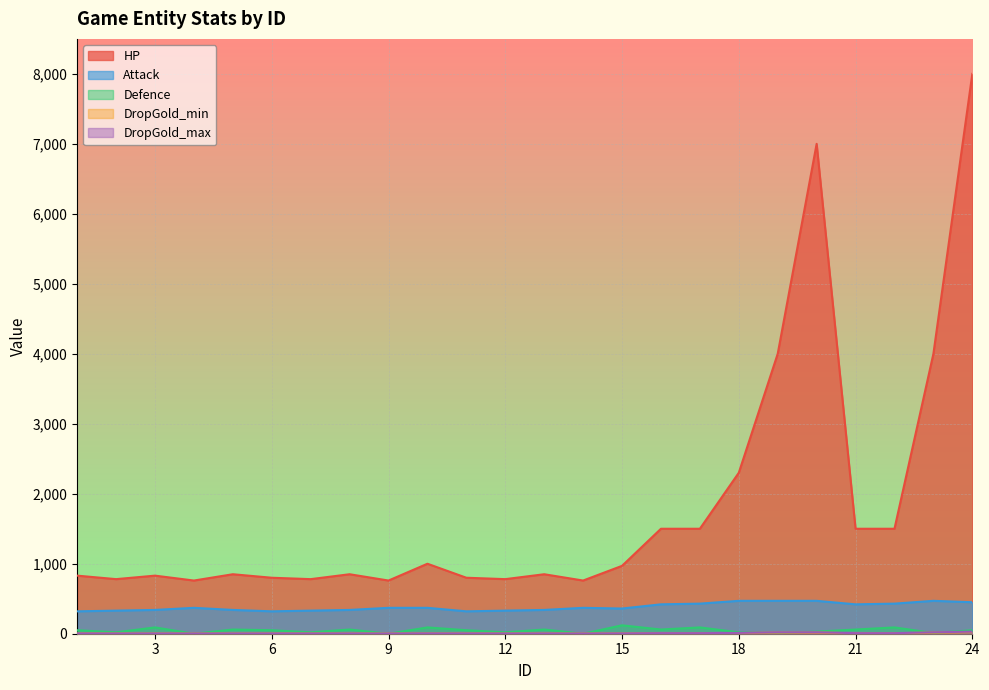

Where is the first local minimum for Attack?

6